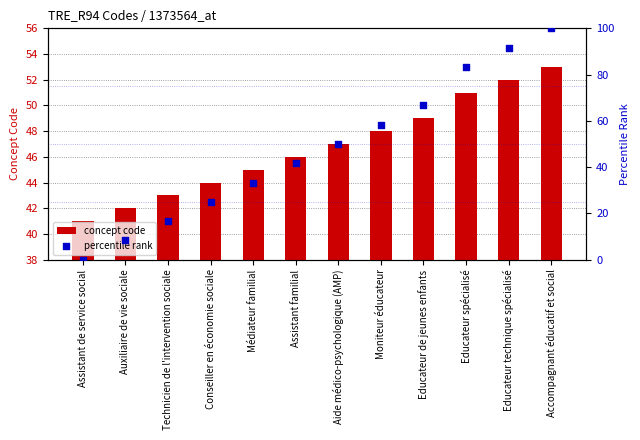

Which series has the largest total across all categories?

percentile rank